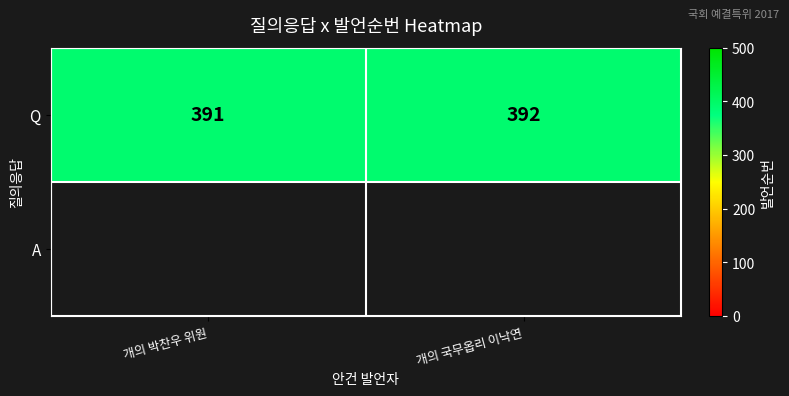

What is the smallest value displayed?

391